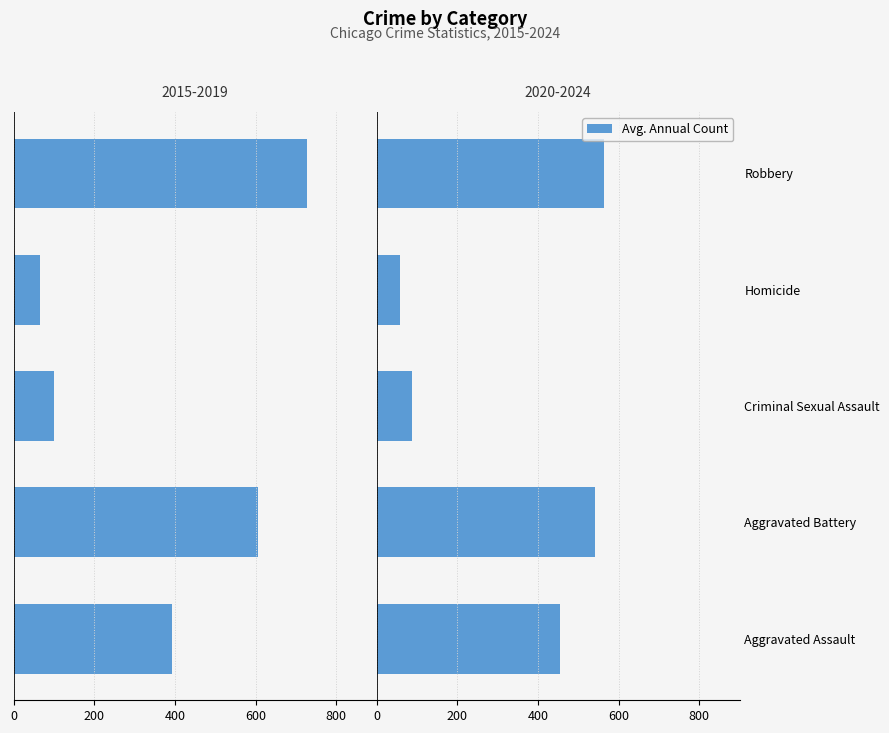

What is the difference between the second highest and second lowest values in the 2015-2019 (avg) series?

505.8